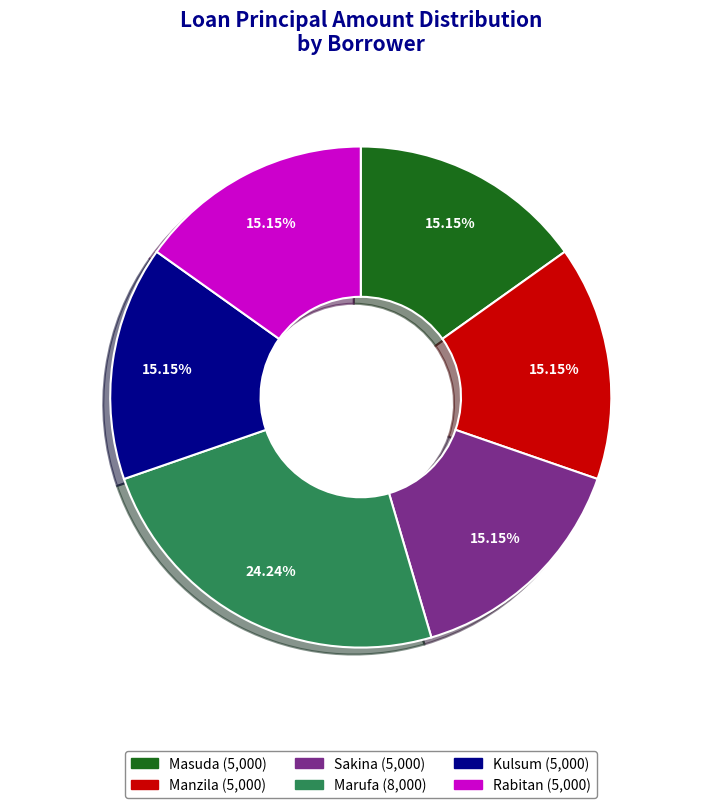

Combined, do Masuda and Sakina account for over 50%?

No